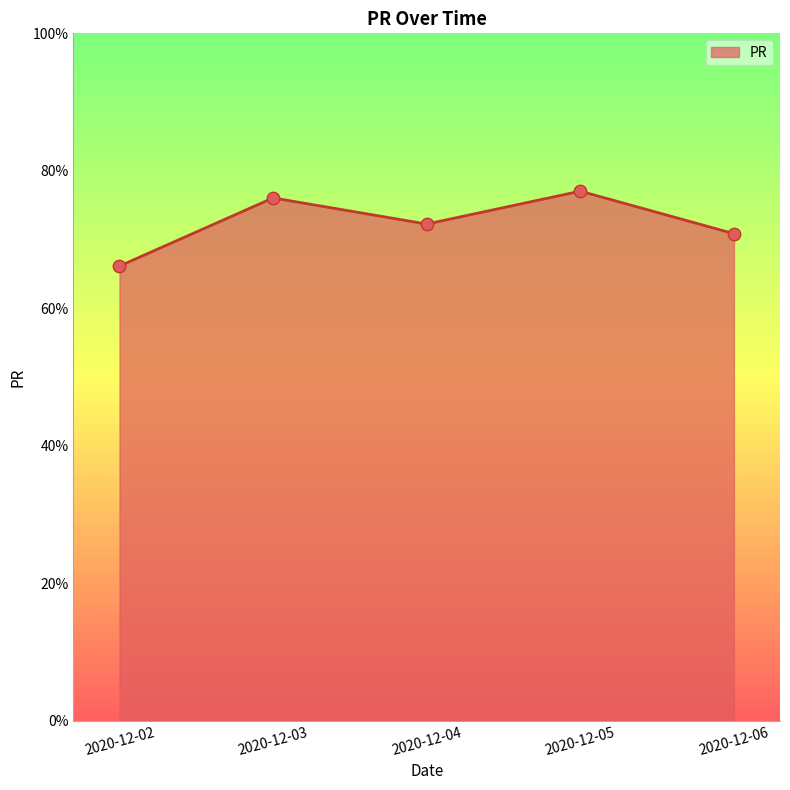

What is the ratio of the value at 2020-12-05 to the value at 2020-12-04?

1.1